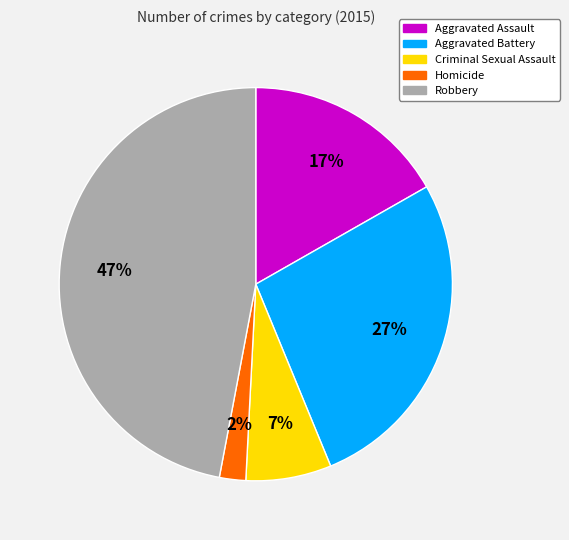

To the nearest percent, what is the difference between the largest and smallest slice percentages?

45%